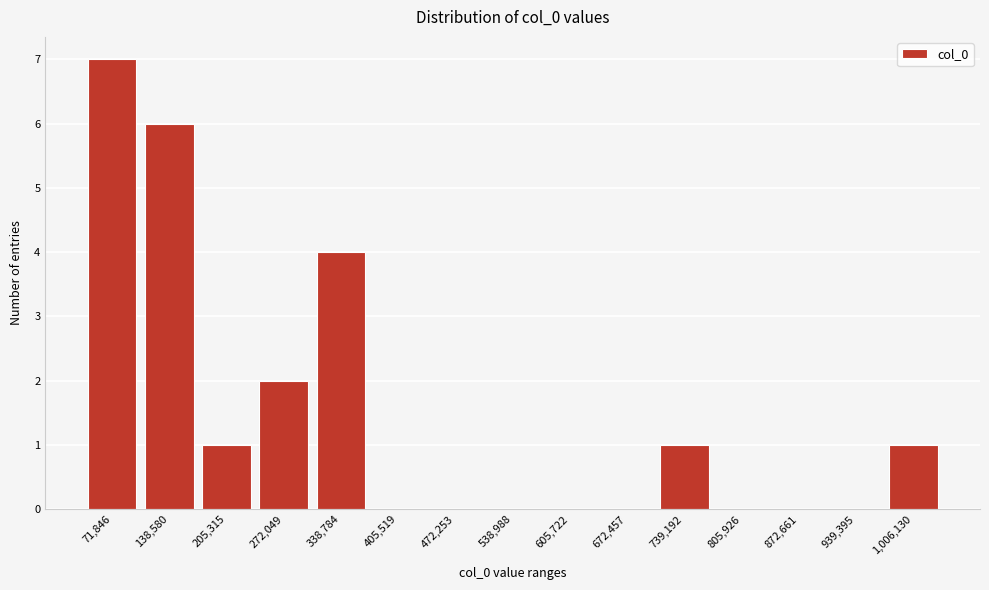

Reading right to left, list all the values displayed in this chart.

1,006,130=1	939,395=0	872,661=0	805,926=0	739,192=1	672,457=0	605,722=0	538,988=0	472,253=0	405,519=0	338,784=4	272,049=2	205,315=1	138,580=6	71,846=7